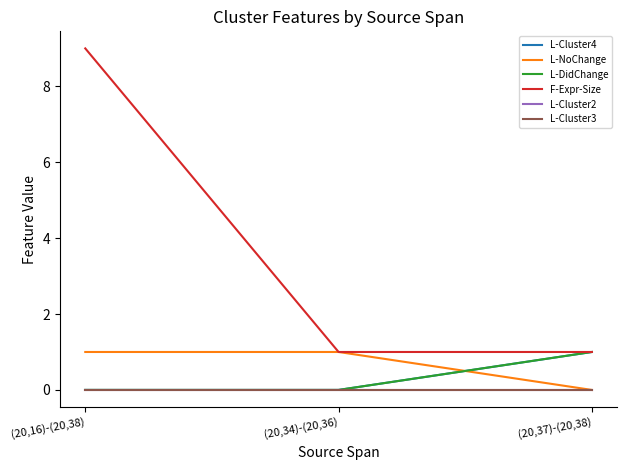

Does the chart display data point markers on the line(s)?

No